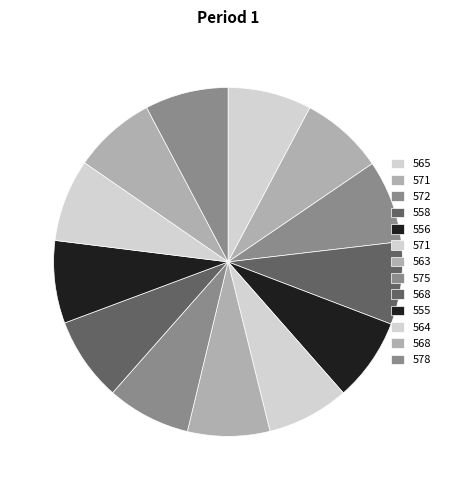

Rank the categories by value from lowest to highest.

571, 563, 568, 572, 555, 564, 558, 571, 556, 578, 575, 565, 568